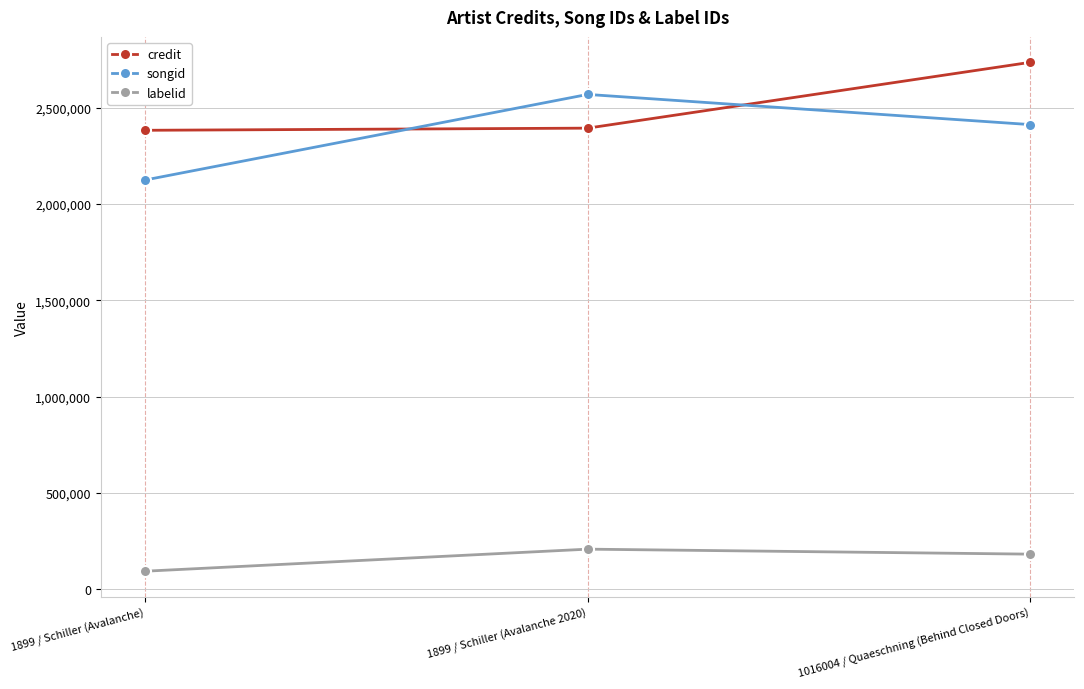

What value does the labelid series have at 1899 / Schiller (Avalanche 2020), to the nearest 50?

207550